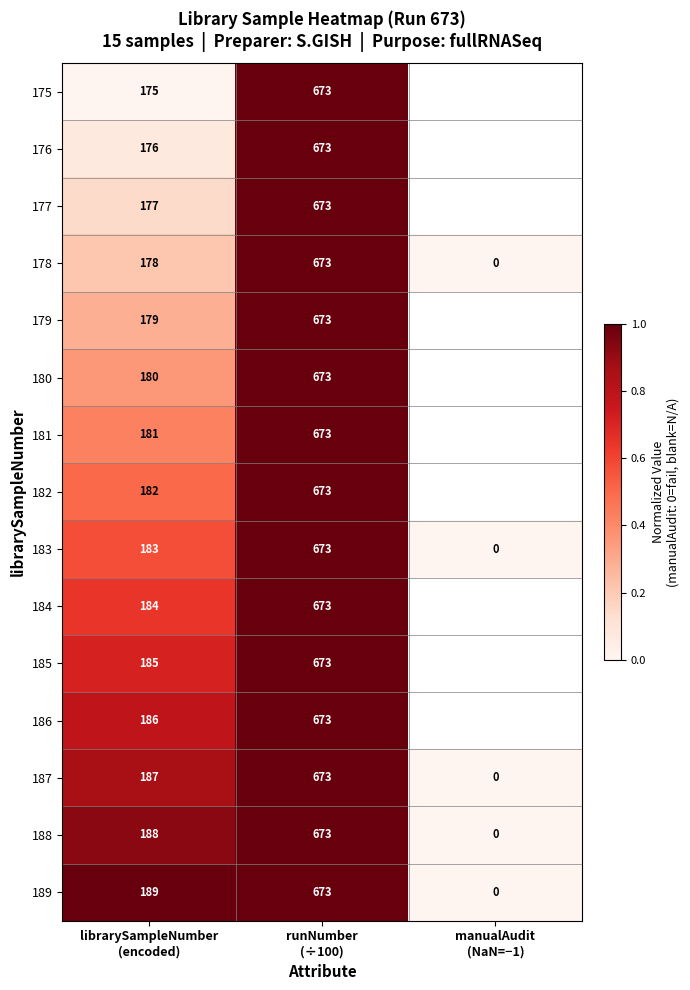

How many values in the 188 series are below 188?

1